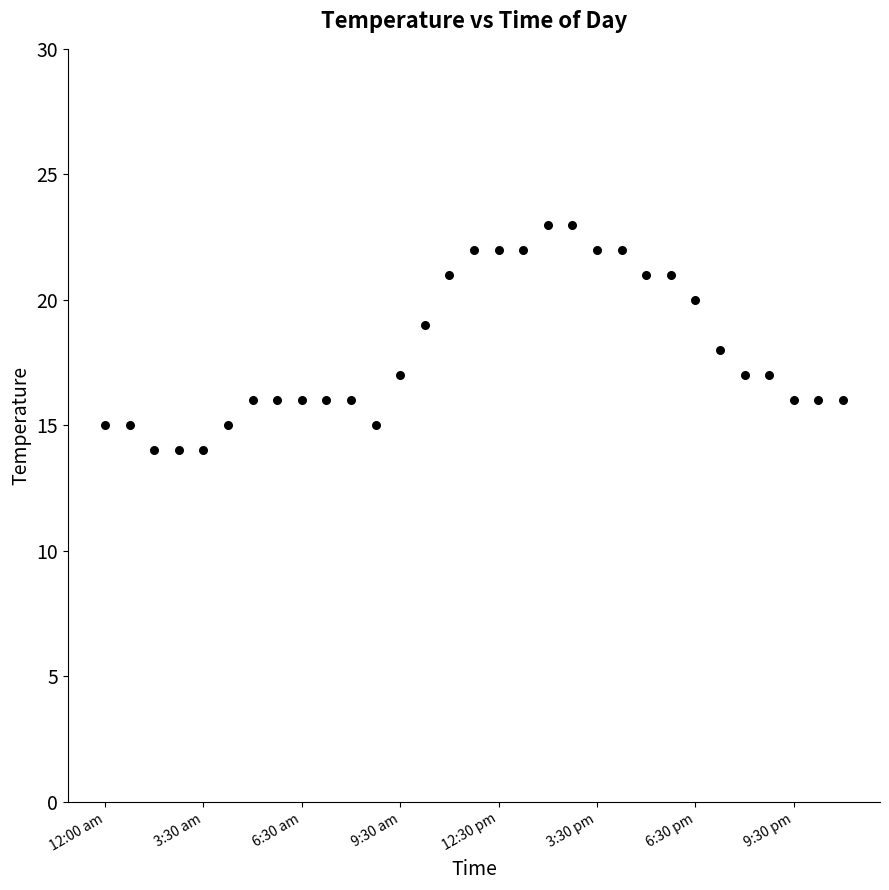

How many points are shown in the scatter plot?

31